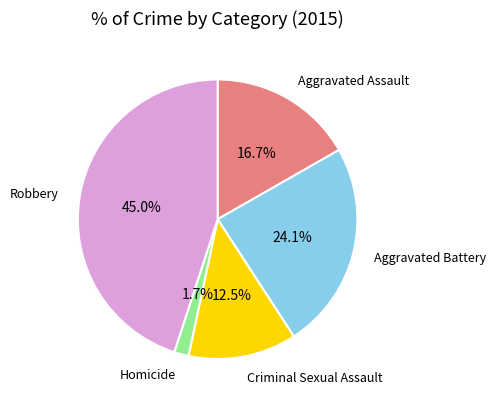

Combined, do Aggravated Assault and Robbery account for over 50%?

Yes